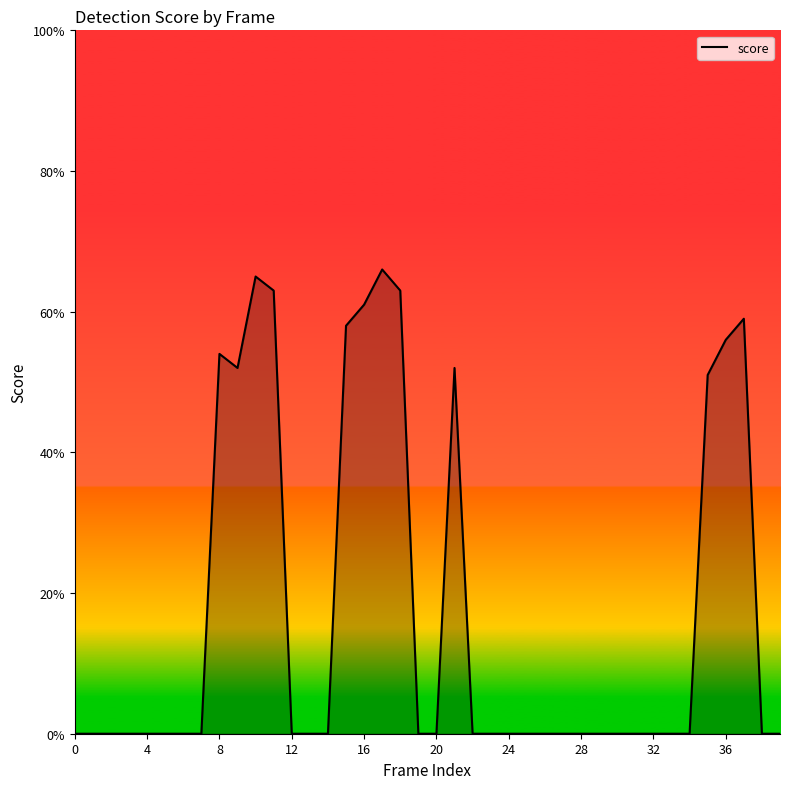

Does the chart display data point markers on the line(s)?

No